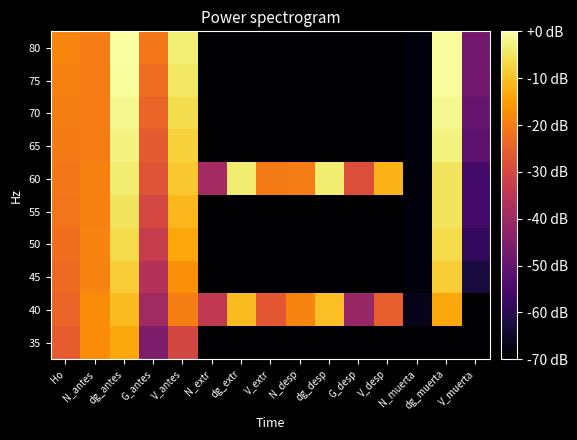

List the series in order of their peak value, highest first.

80, 75, 70, 65, 60, 55, 50, 45, 40, 35